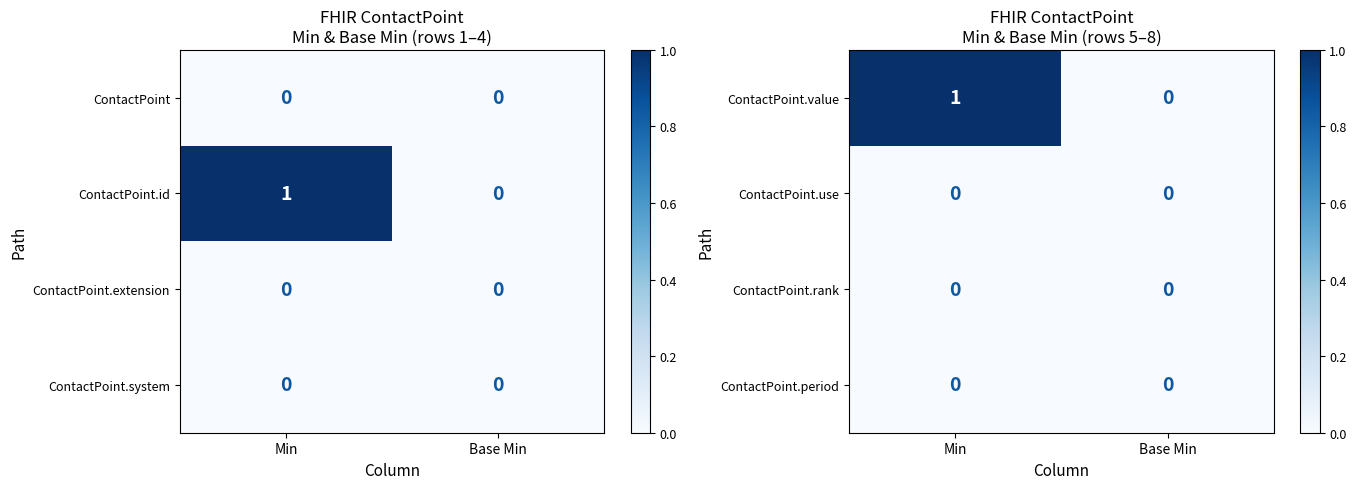

The value of ContactPoint.period at Base Min is 0. True or false?

True